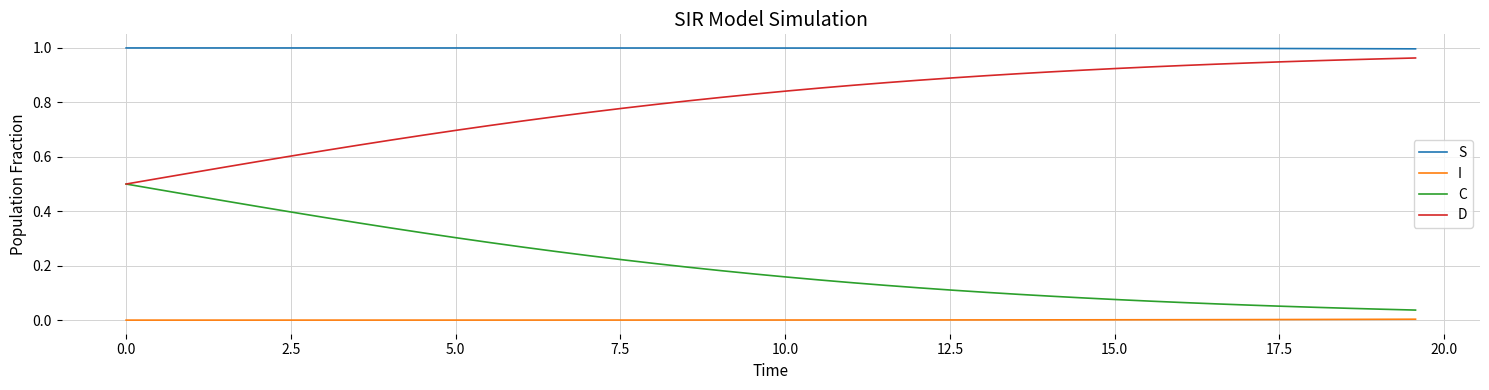

List the series in order of their overall mean, lowest first.

I, C, D, S